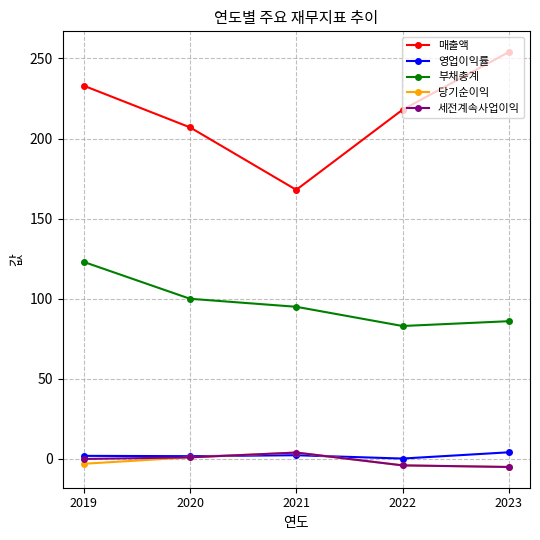

What is the value of the 매출액 point at the 4th from the left?

218.0